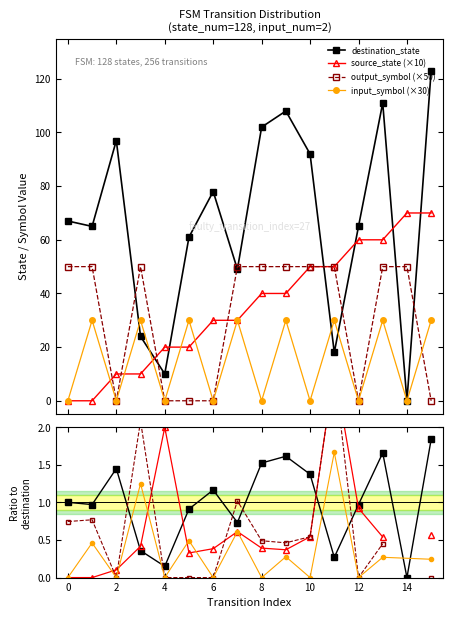

At how many categories does at least one series exceed 6?

16